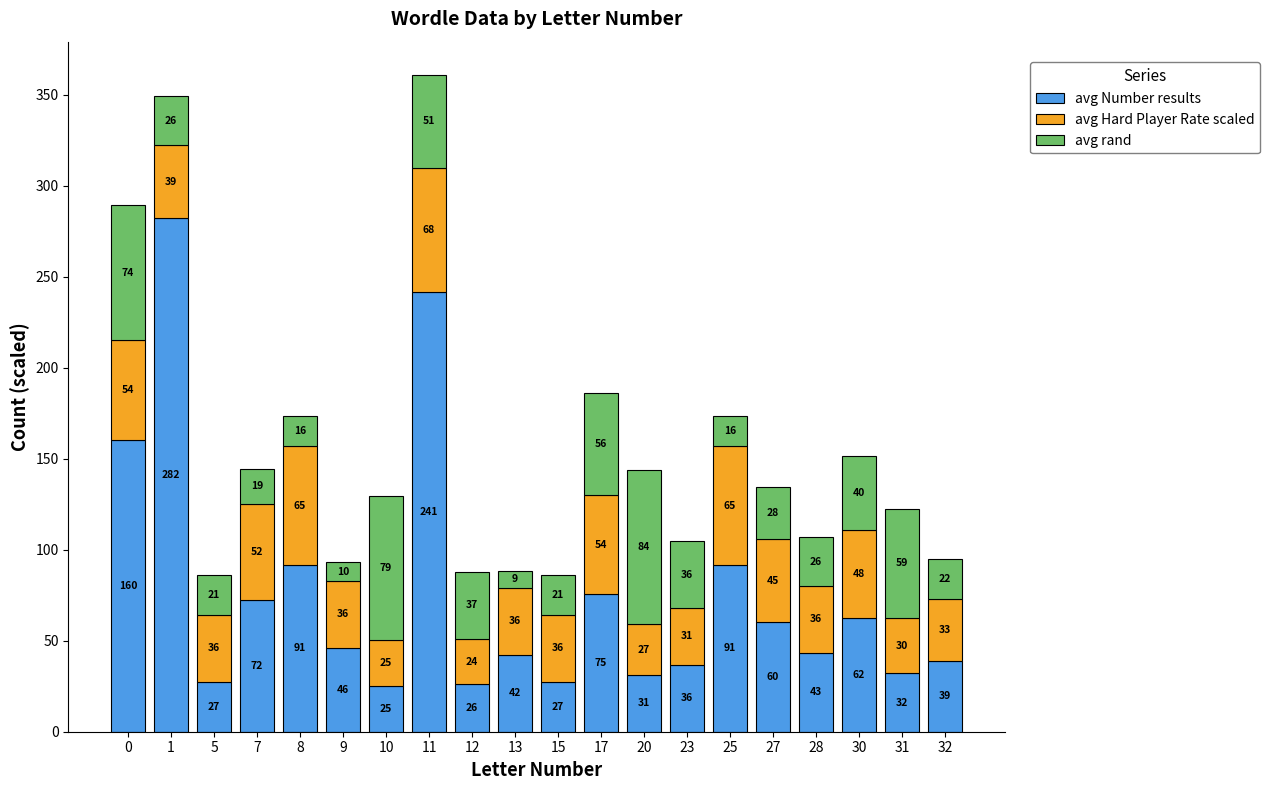

At how many categories does at least one series exceed 42?

15